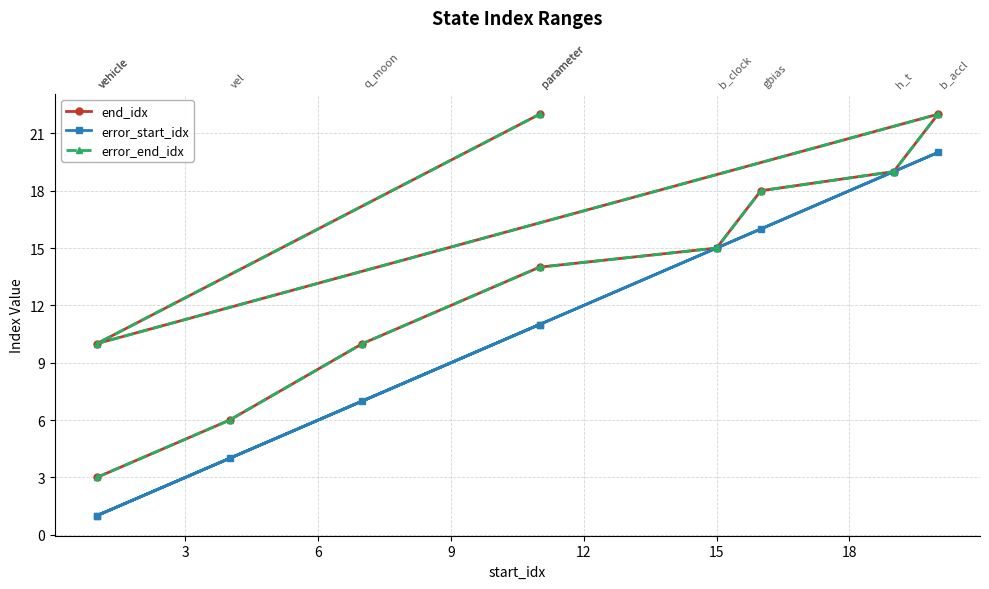

Reading left to right, transcribe all the data shown in this chart.

end_idx: 3	6	10	14	15	18	19	22	10	22
error_start_idx: 1	4	7	11	15	16	19	20	1	11
error_end_idx: 3	6	10	14	15	18	19	22	10	22